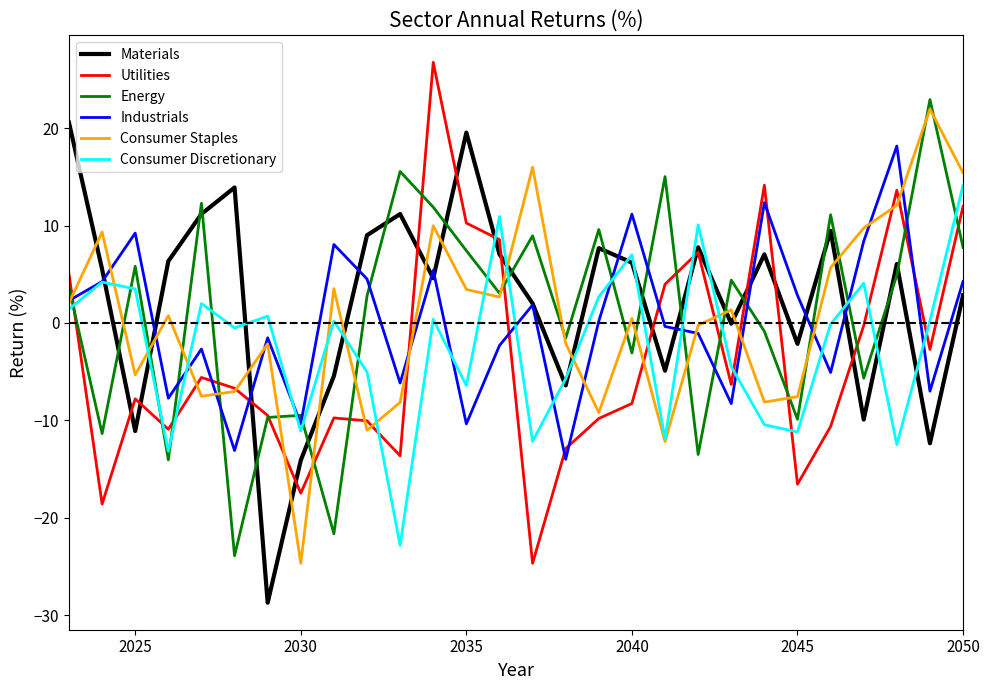

How many interior local valleys does the Utilities series have?

8